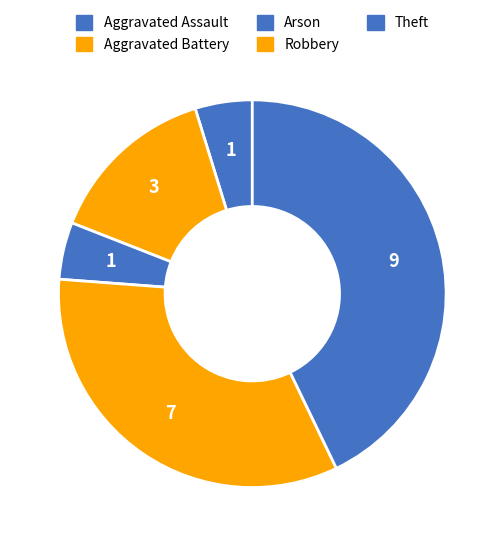

Count the number of slices in the pie.

5